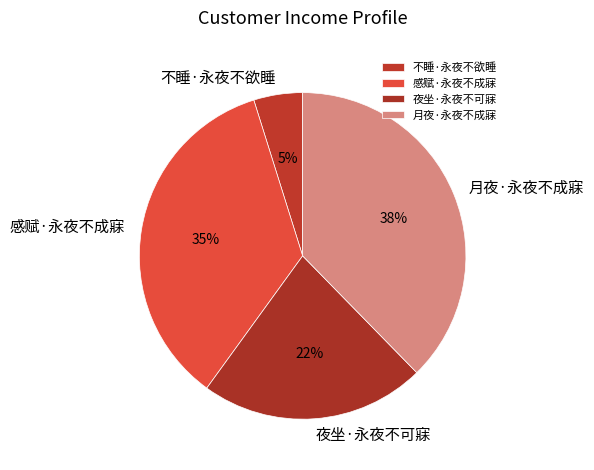

To the nearest percent, what percentage of the pie is 感赋·永夜不成寐?

35%